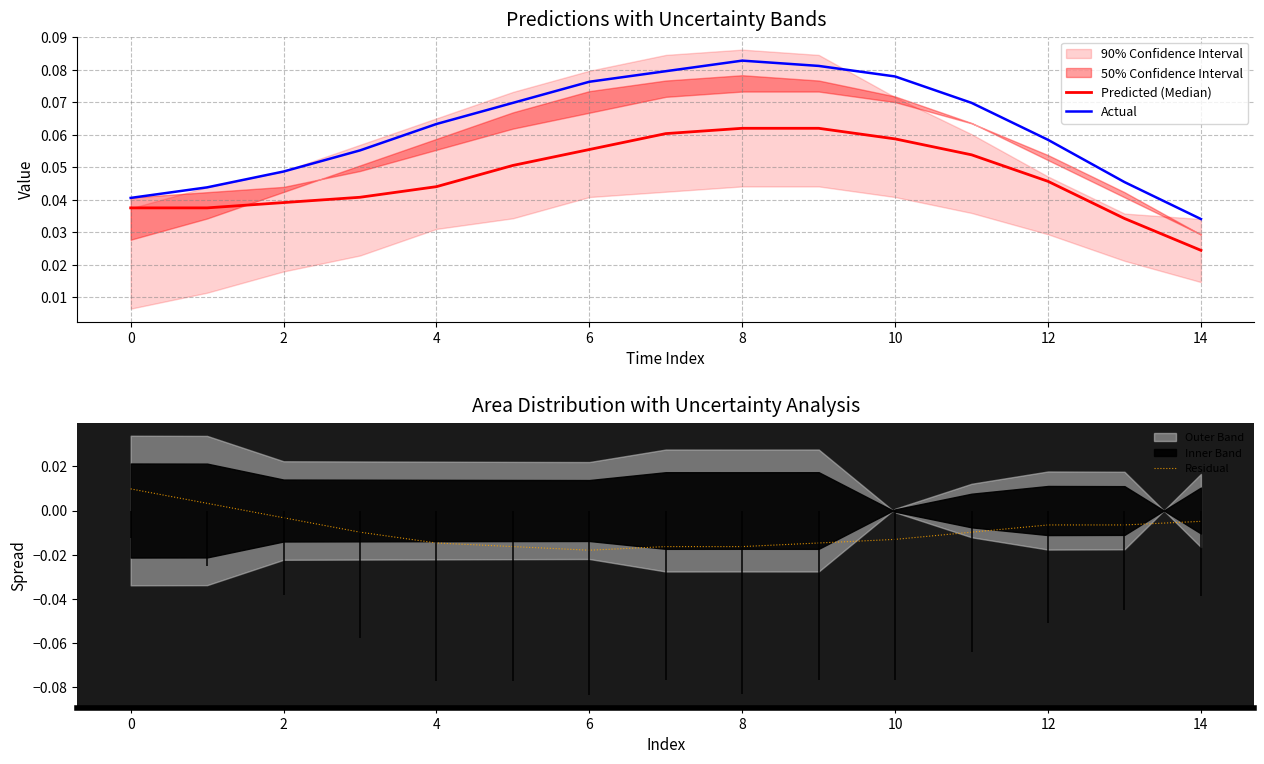

Which series has the widest spread of values?

Actual